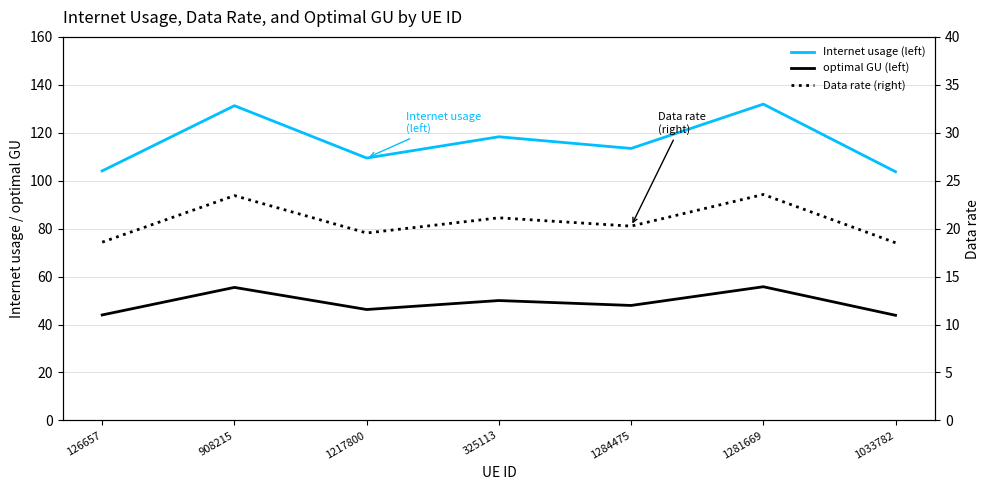

What is the sum of the optimal GU (left) values at 126657 and 325113?

94.0